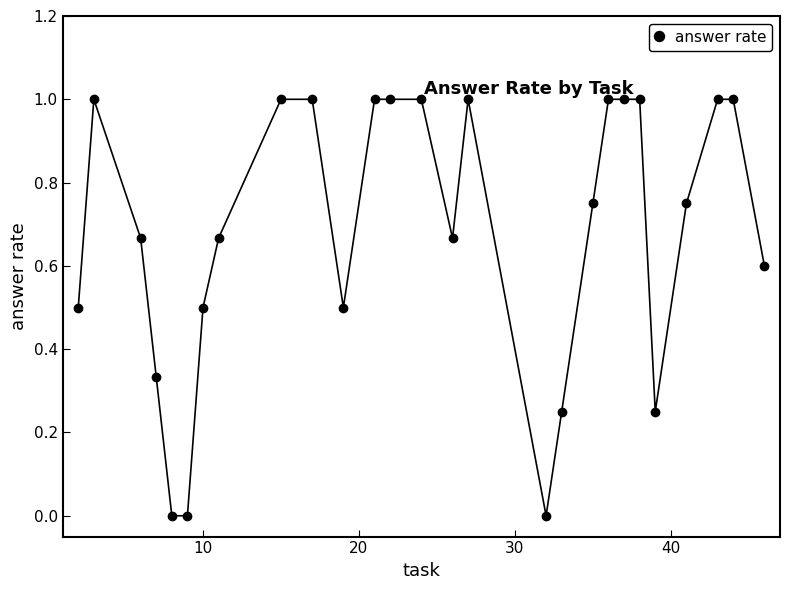

What is the greatest value displayed?

1.0